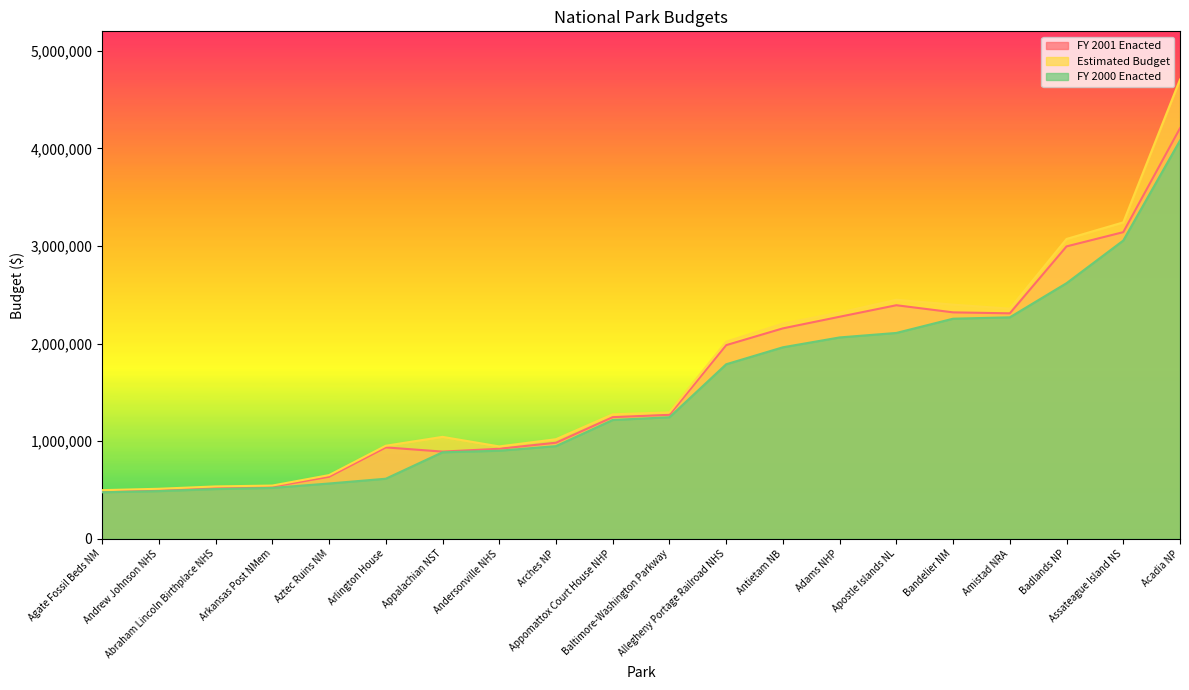

Which series has the largest range (max minus min)?

Estimated Budget